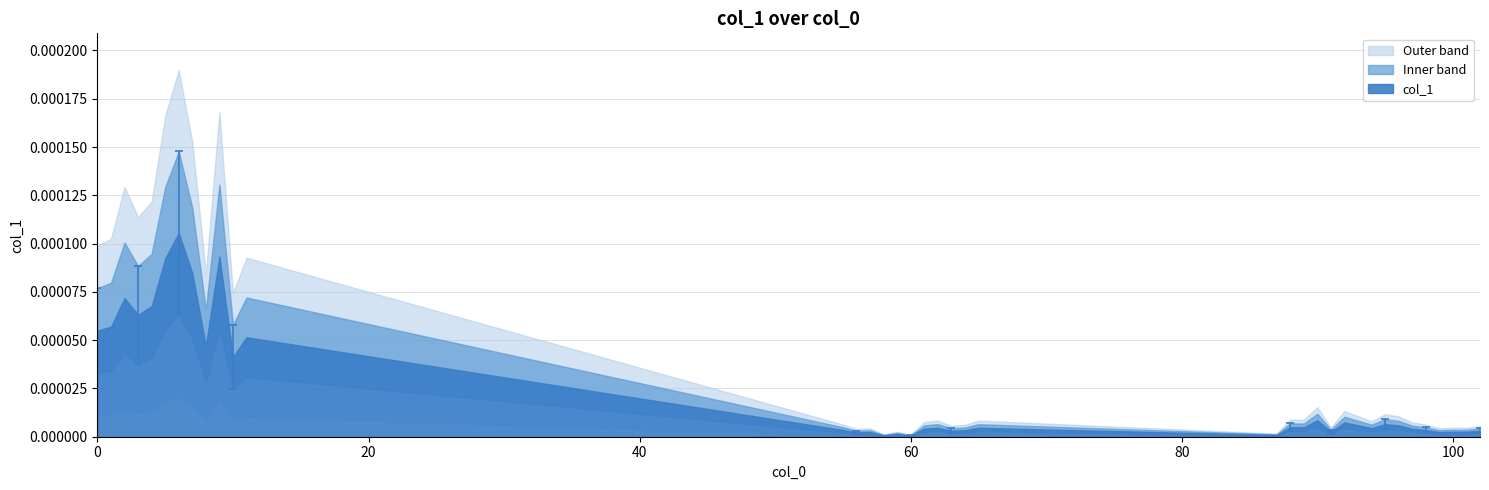

True or false: there are more than 0 points higher than both neighbors.

True